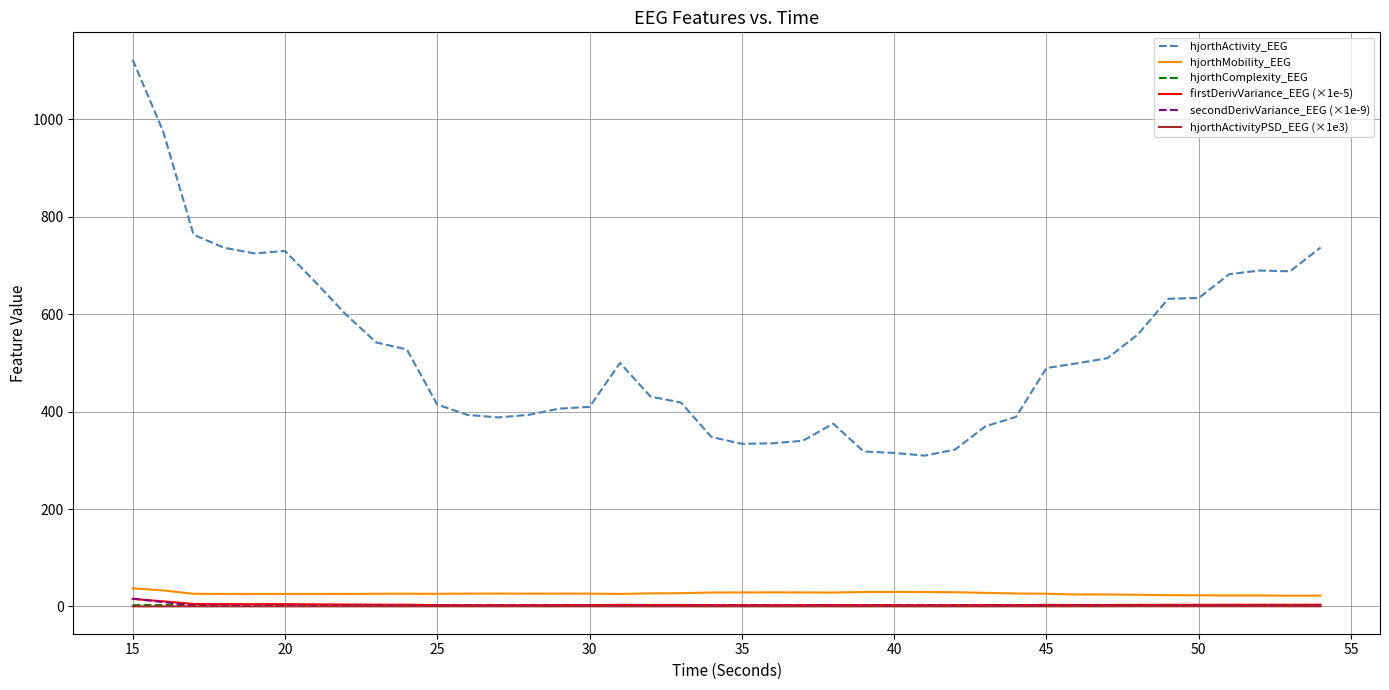

True or false: hjorthActivityPSD_EEG (×1e3) and hjorthActivity_EEG cross at least once.

False